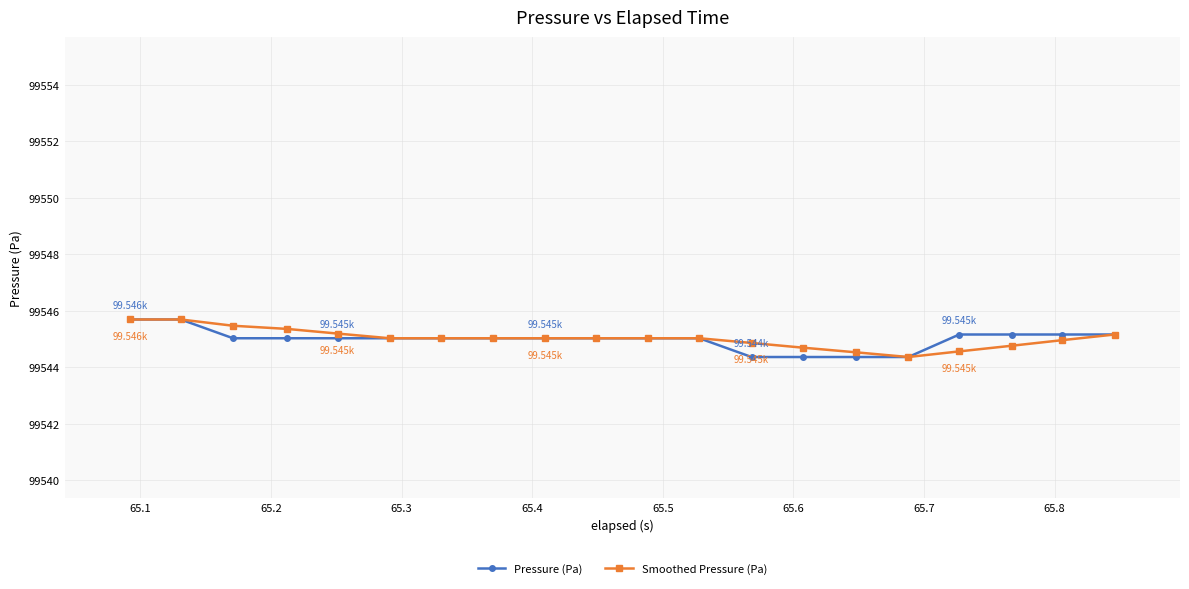

At how many categories does at least one series exceed 99544?

20